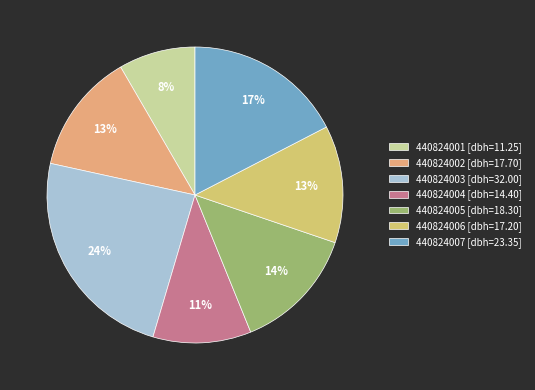

Count the number of slices in the pie.

7